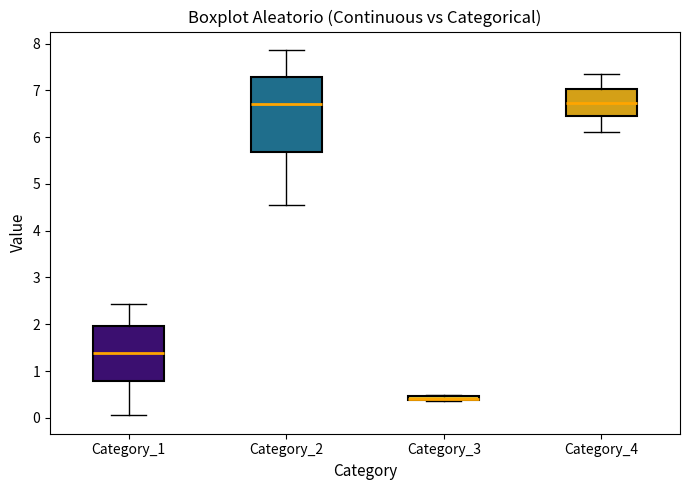

Comparing the boxes themselves (not the whiskers), which one is the tallest?

Category_2